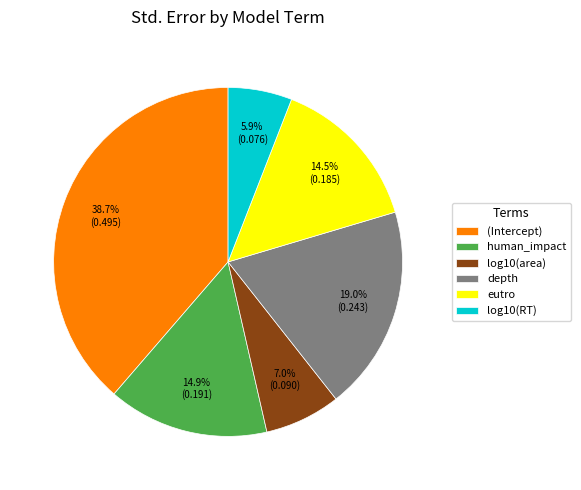

To the nearest percent, what is the average slice percentage?

17%